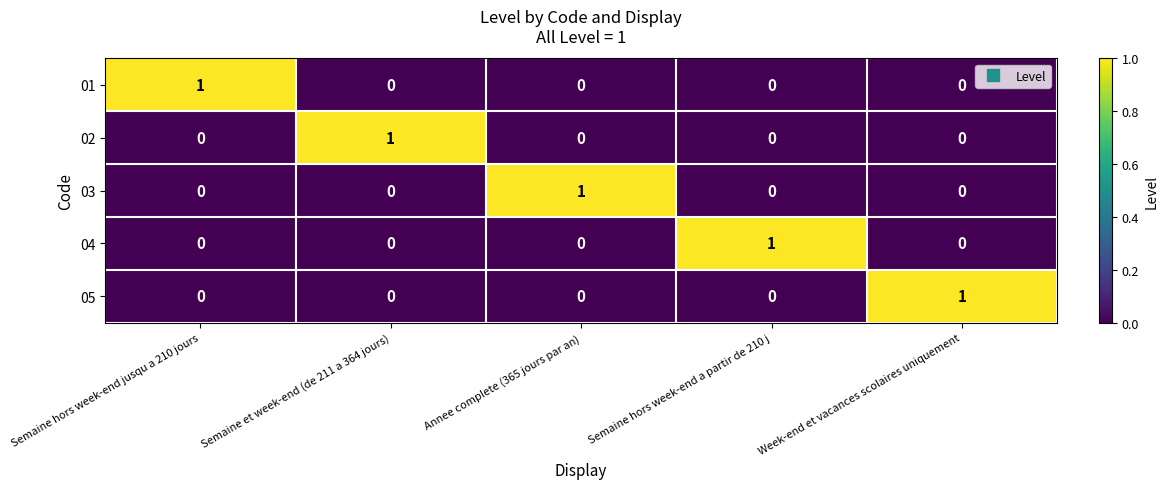

What is the spread (max minus min) of values at Semaine hors week-end a partir de 210 j?

1